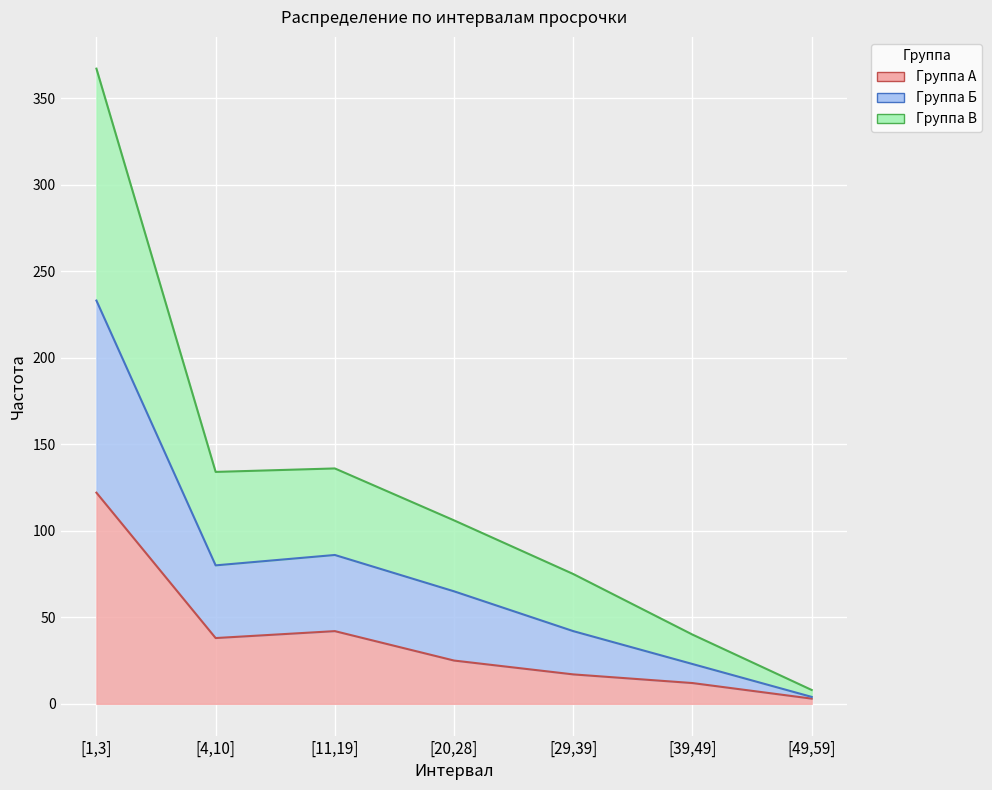

True or false: Группа Б and Группа В intersect in this chart.

False